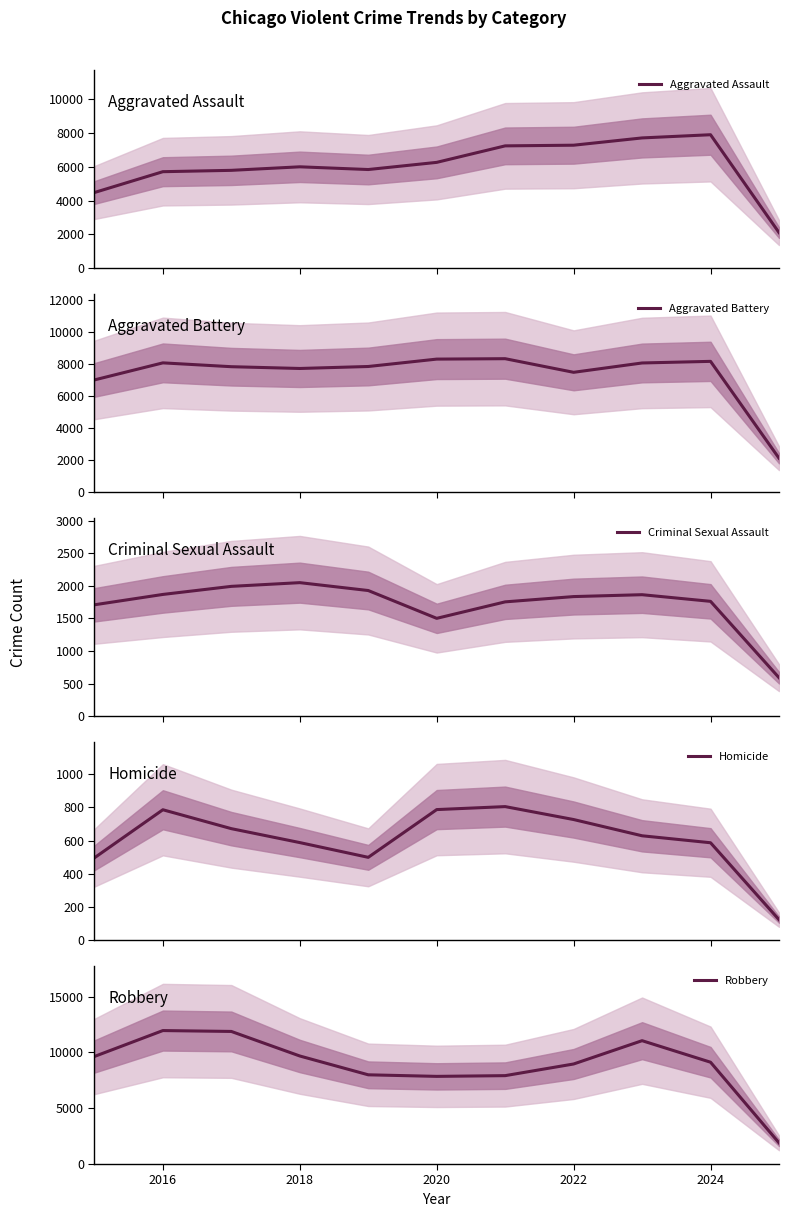

What is the minimum value for Homicide?

123